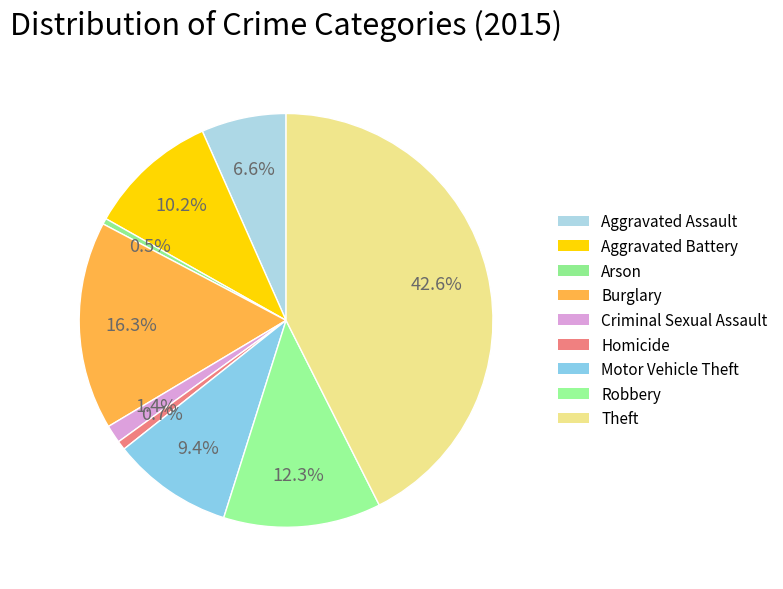

What percentage do Criminal Sexual Assault and Motor Vehicle Theft together represent?

10.9%